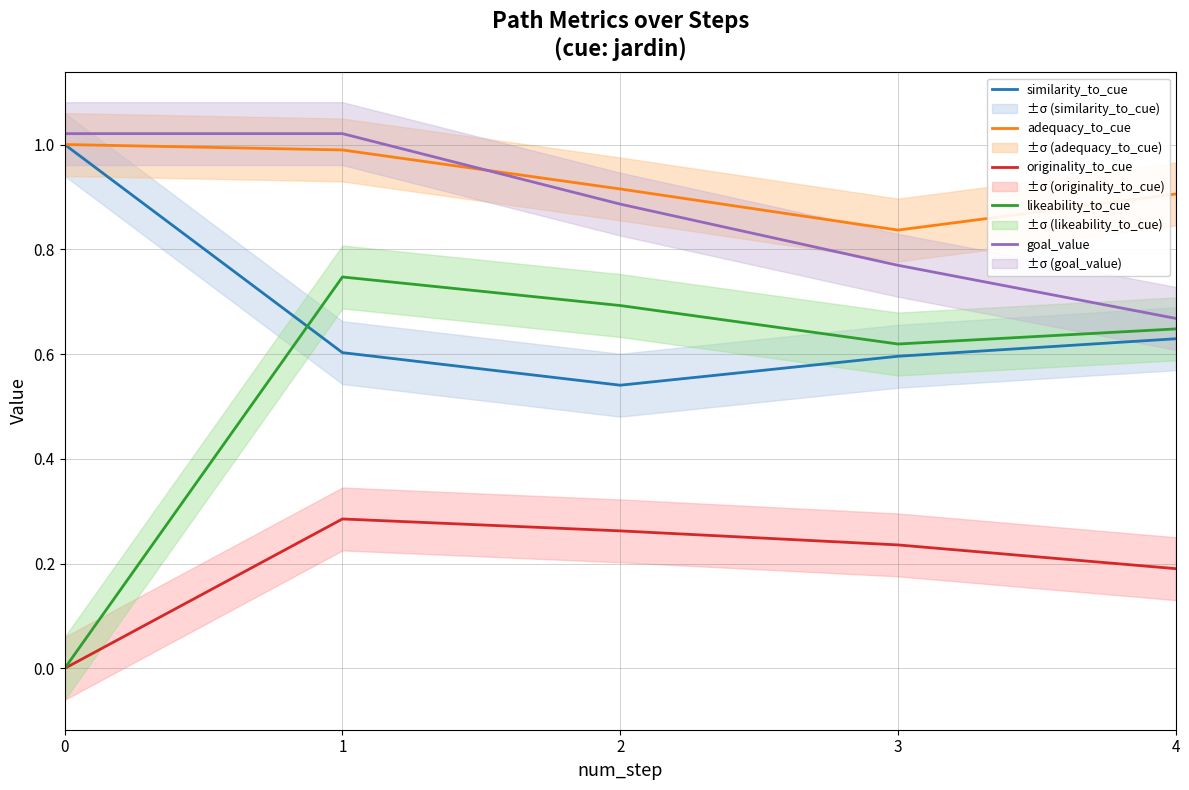

Reading right to left, transcribe all the data shown in this chart.

similarity_to_cue: 4=0.6	3=0.6	2=0.5	1=0.6	0=1.0
adequacy_to_cue: 4=0.9	3=0.8	2=0.9	1=1.0	0=1.0
originality_to_cue: 4=0.2	3=0.2	2=0.3	1=0.3	0=0.0
likeability_to_cue: 4=0.6	3=0.6	2=0.7	1=0.7	0=0.0
goal_value: 4=0.7	3=0.8	2=0.9	1=1.0	0=1.0